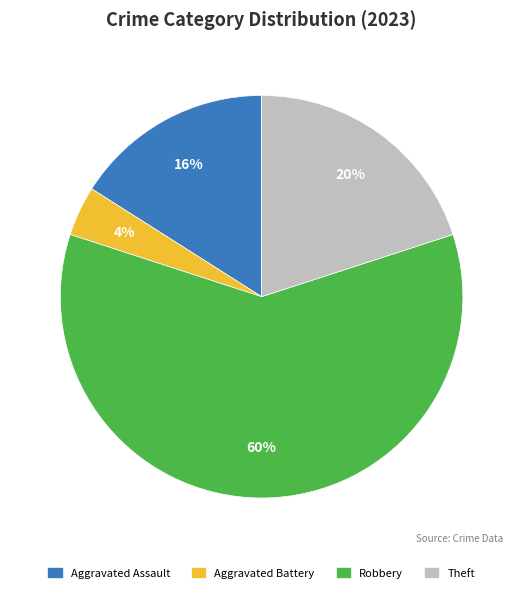

To the nearest percent, what is the difference between the largest and smallest slice percentages?

56%